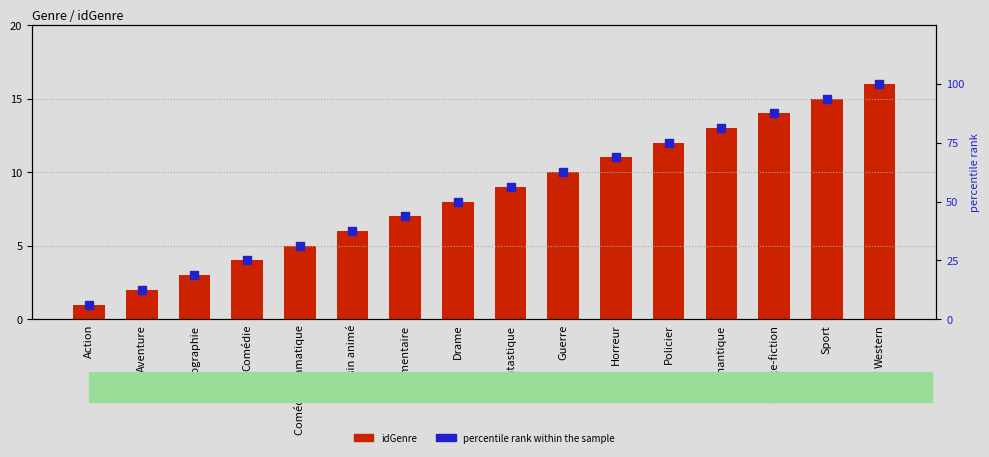

At which category is the sum across all series the highest?

Western